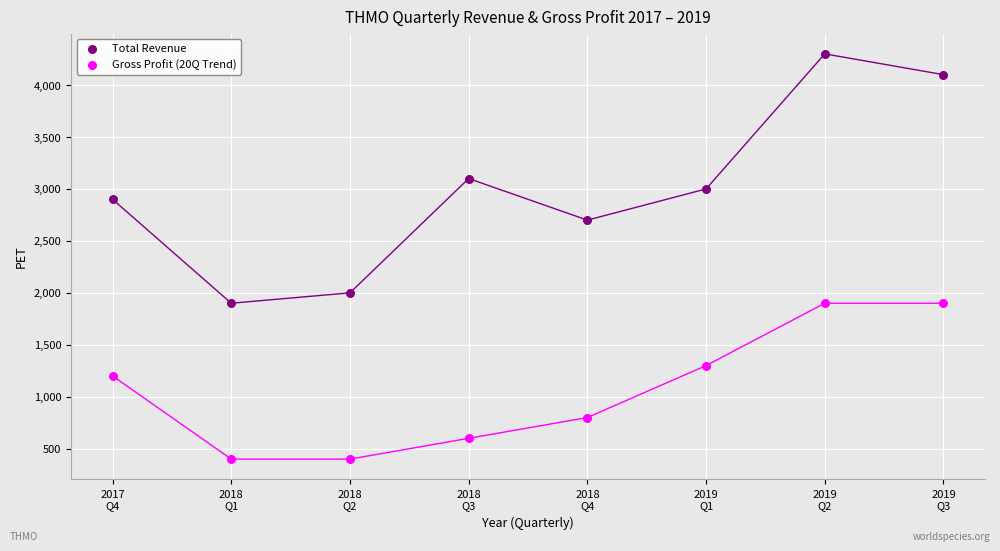

What are all the series names shown in the legend?

Total Revenue, Gross Profit (20Q Trend)